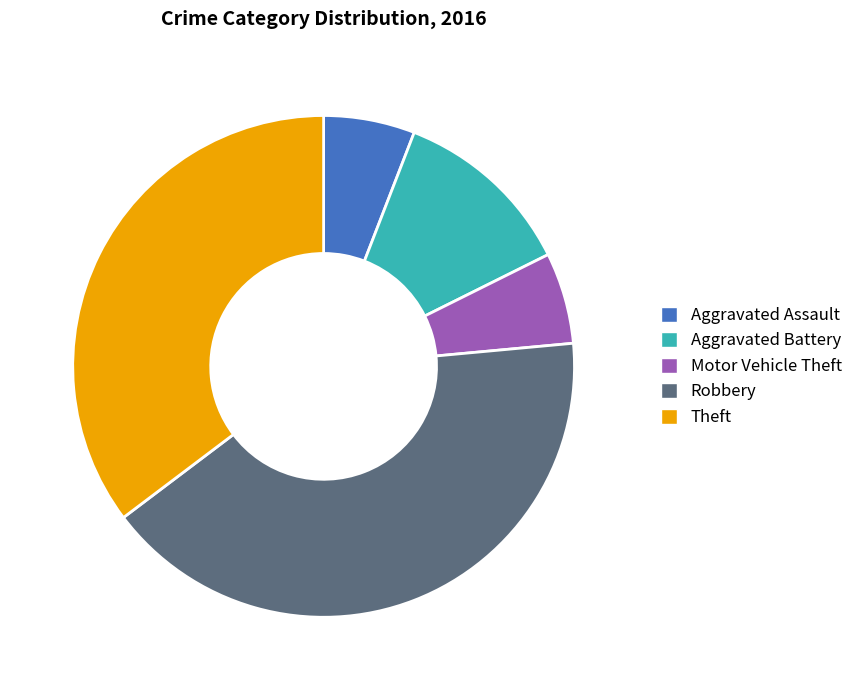

The Theft slice represents 35% of the pie. True or false?

True